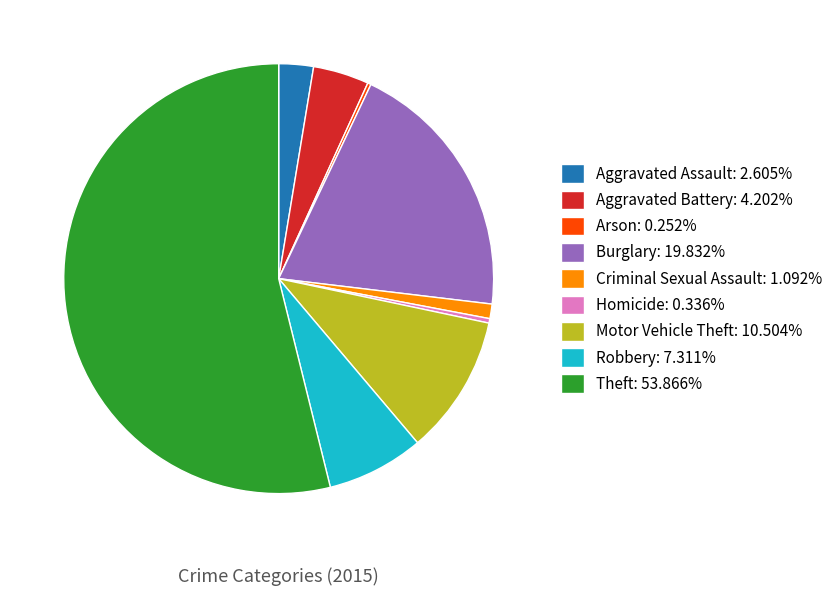

Is there a majority slice in this chart?

Yes